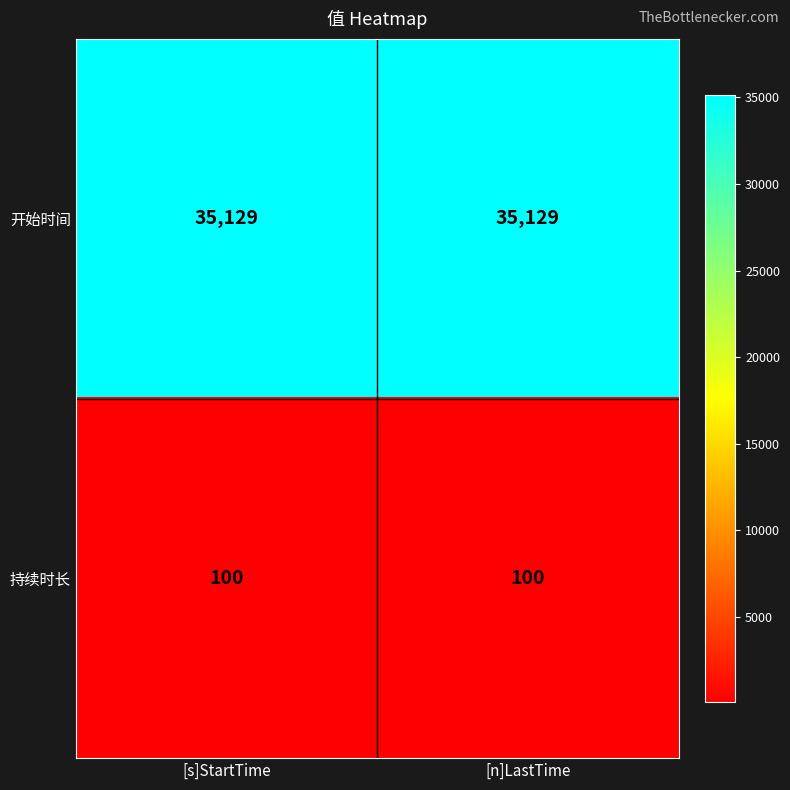

What is the average value of the 开始时间 series?

35129